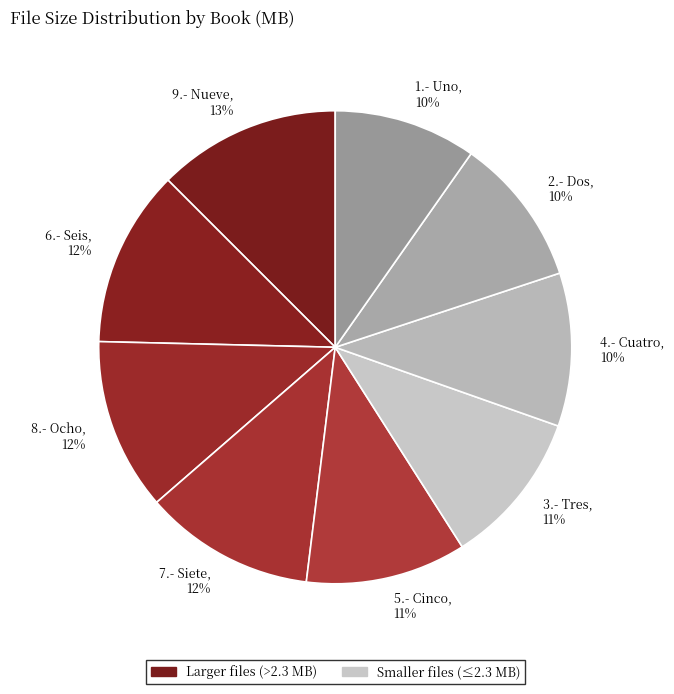

Approximately how many times larger is the value at 8.- Ocho compared to 2.- Dos?

1.2